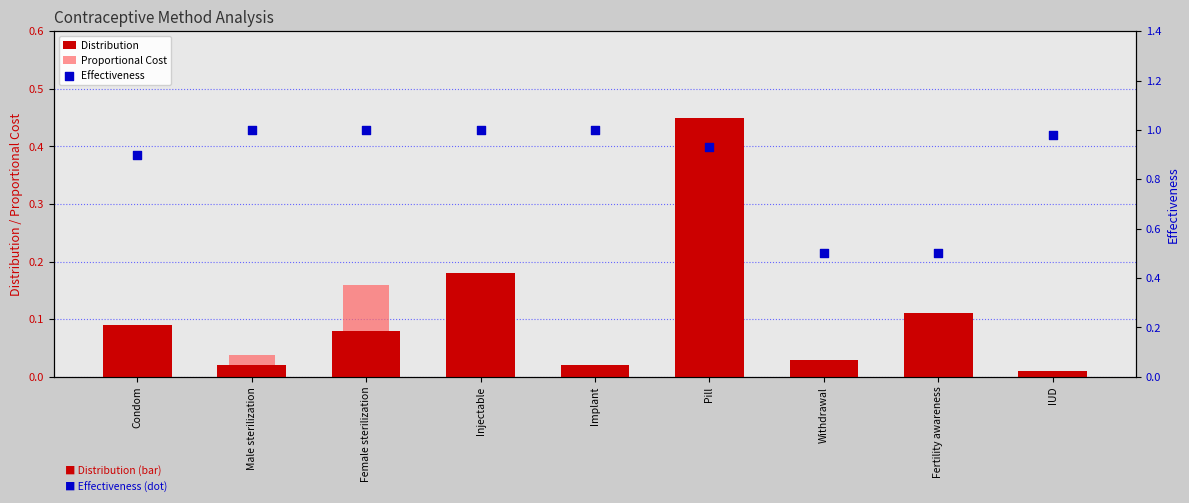

At which category is the sum across all series the highest?

Pill